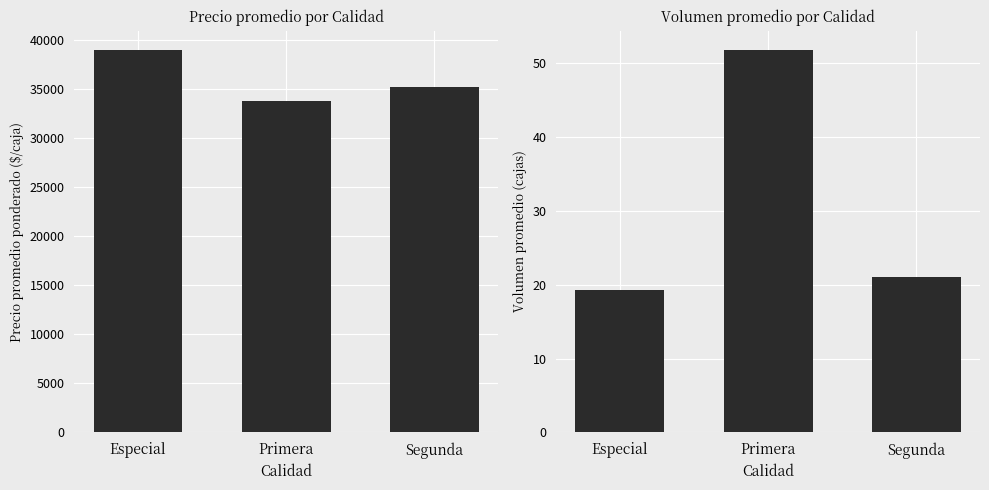

Reading left to right, what are all the values shown in this chart?

Precio promedio ponderado: 39000.0	33800.0	35200.0
Volumen: 19.2	51.8	21.0